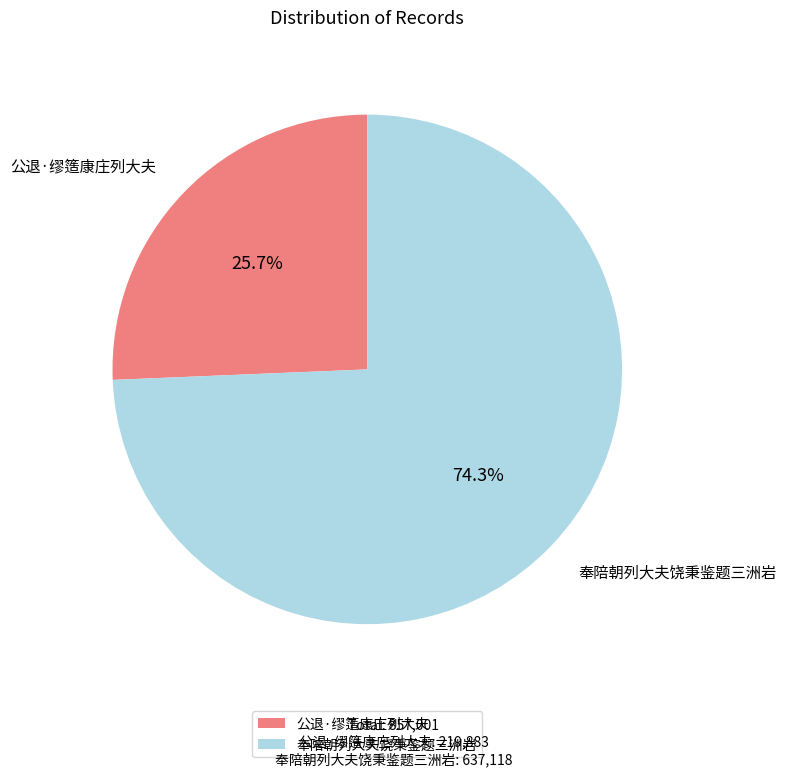

To the nearest percent, what is the difference between the 公退·缪簉康庄列大夫 and 奉陪朝列大夫饶秉鉴题三洲岩 slice percentages?

49%